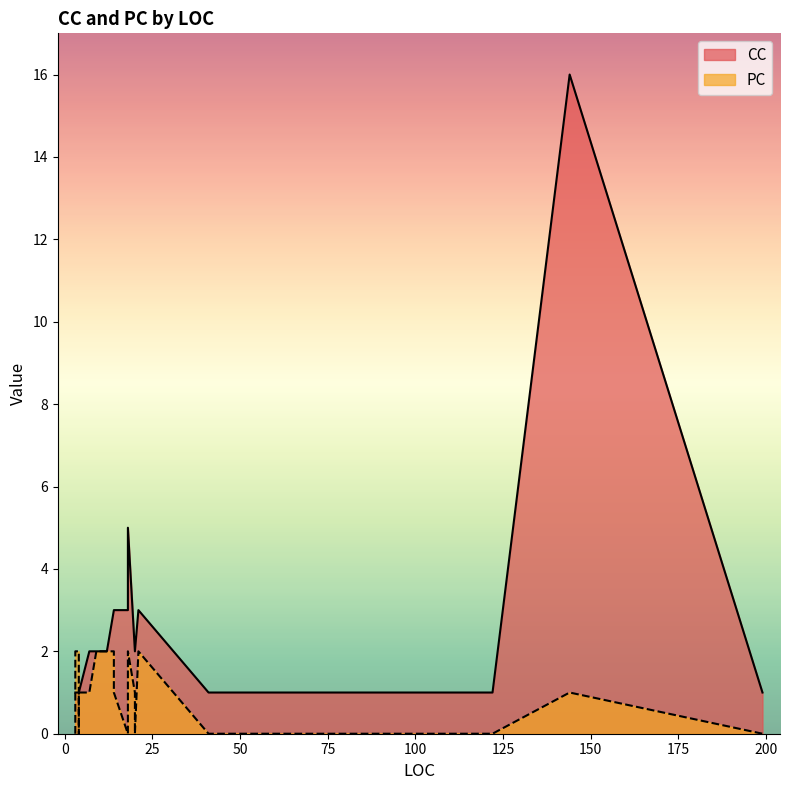

Is it true that CC equals 1 at 9?

False